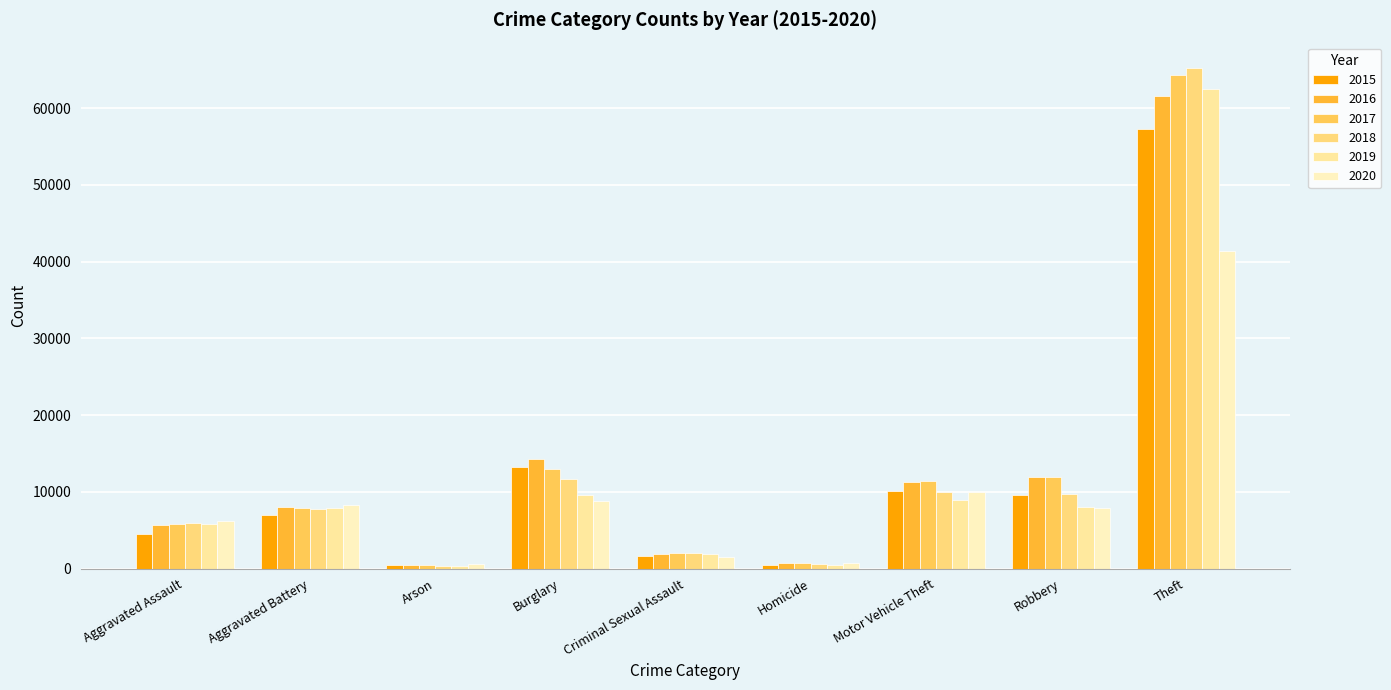

What is the average value of the 2019 series?

11735